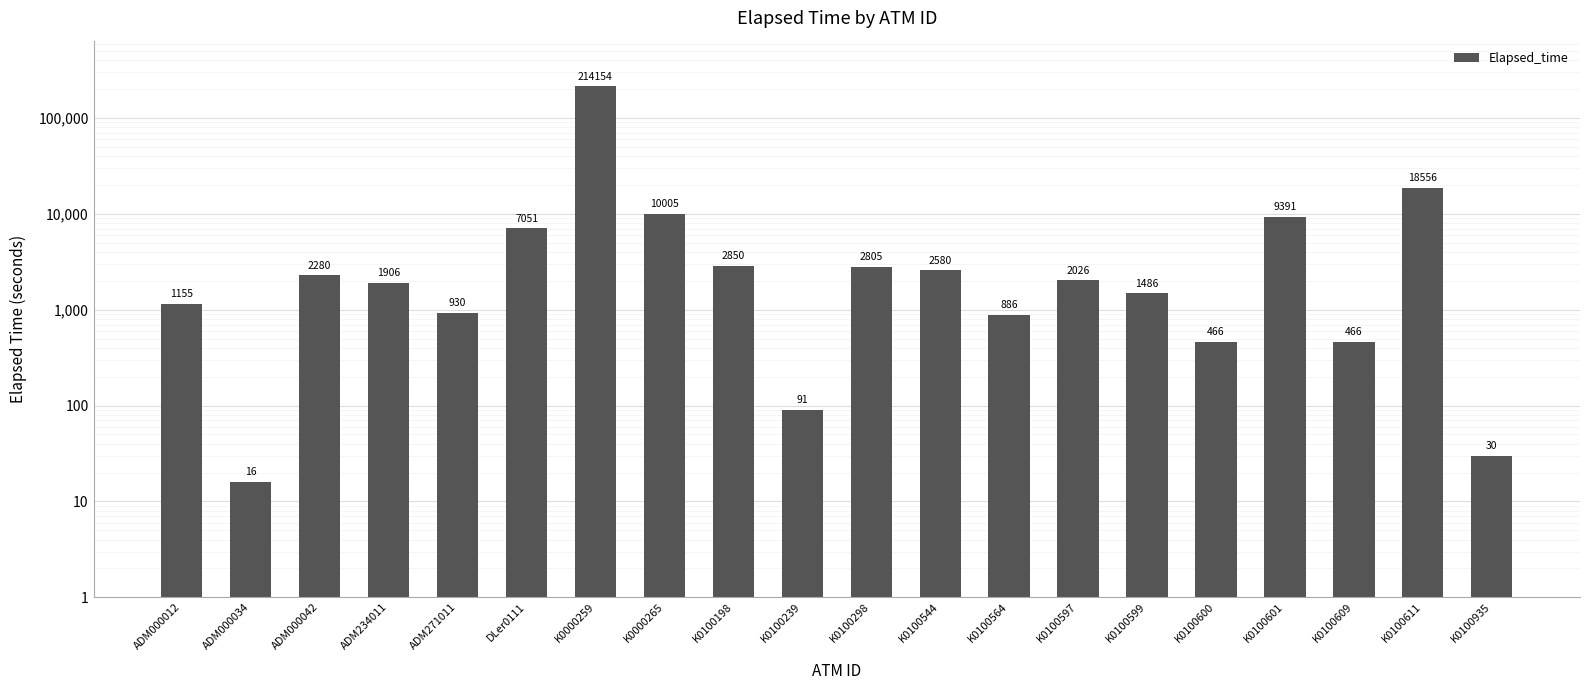

What is the difference between the values at ADM000012 and K0100544?

1425